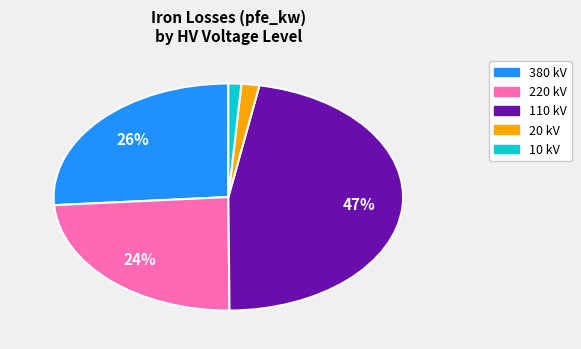

Is there a majority slice in this chart?

No